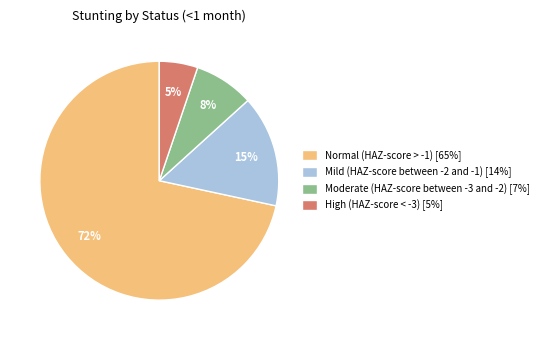

The Normal (HAZ-score > -1) slice represents 79% of the pie. True or false?

False